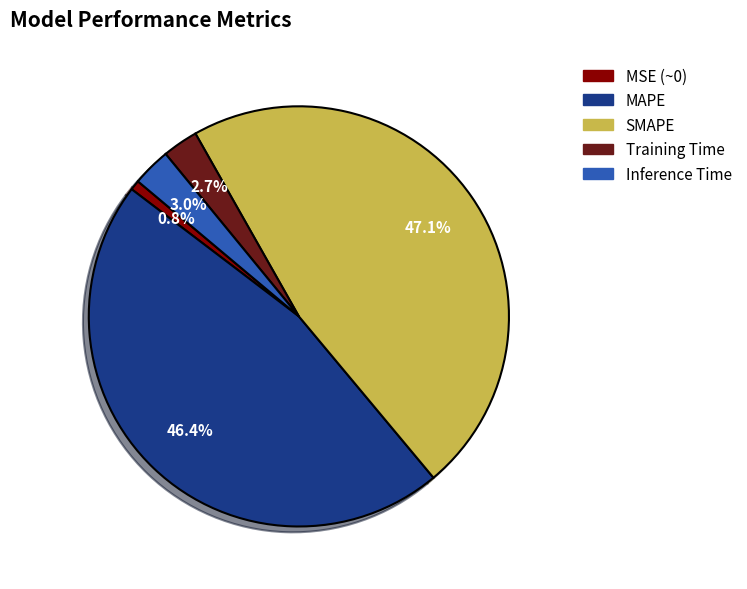

What percentage is the Inference Time slice, to the nearest percent?

3%